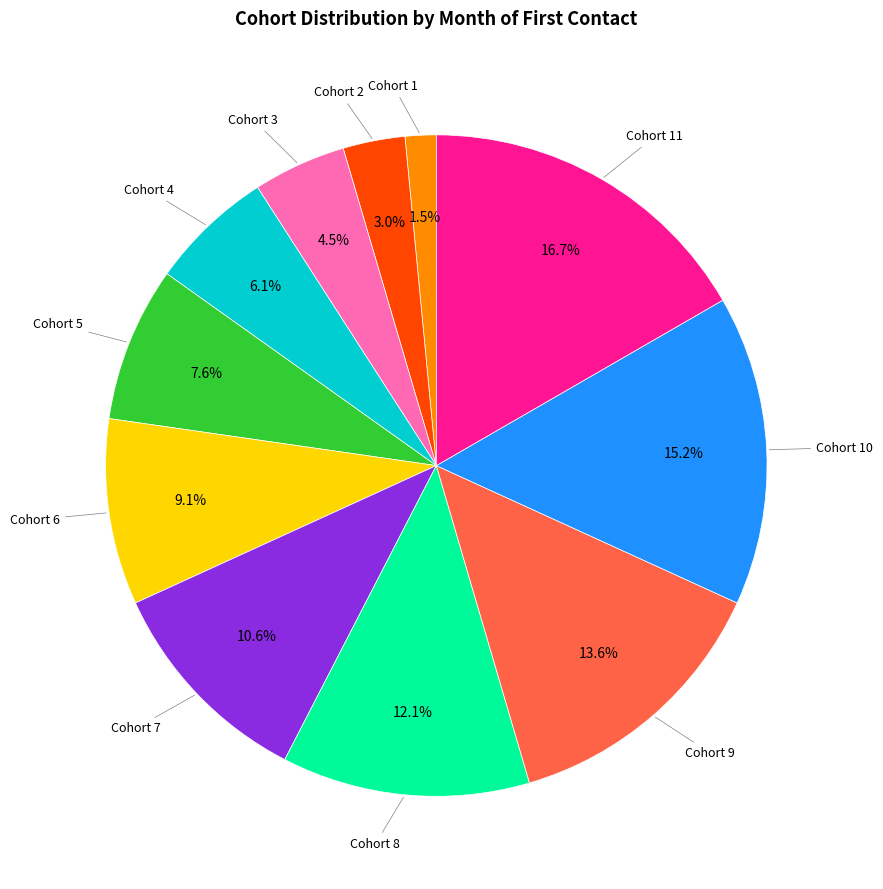

Count the number of slices in the pie.

11